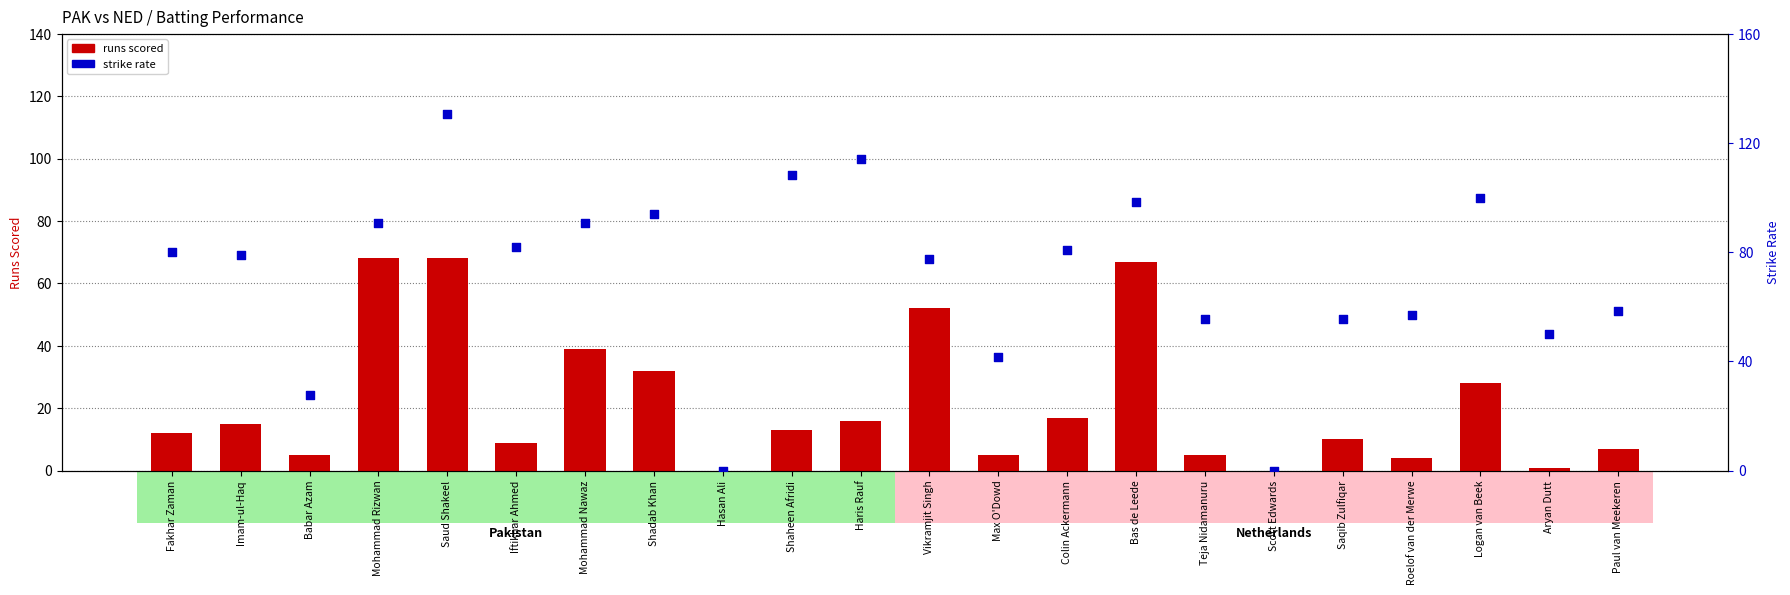

What is the total value across all series at Max O'Dowd?

46.7